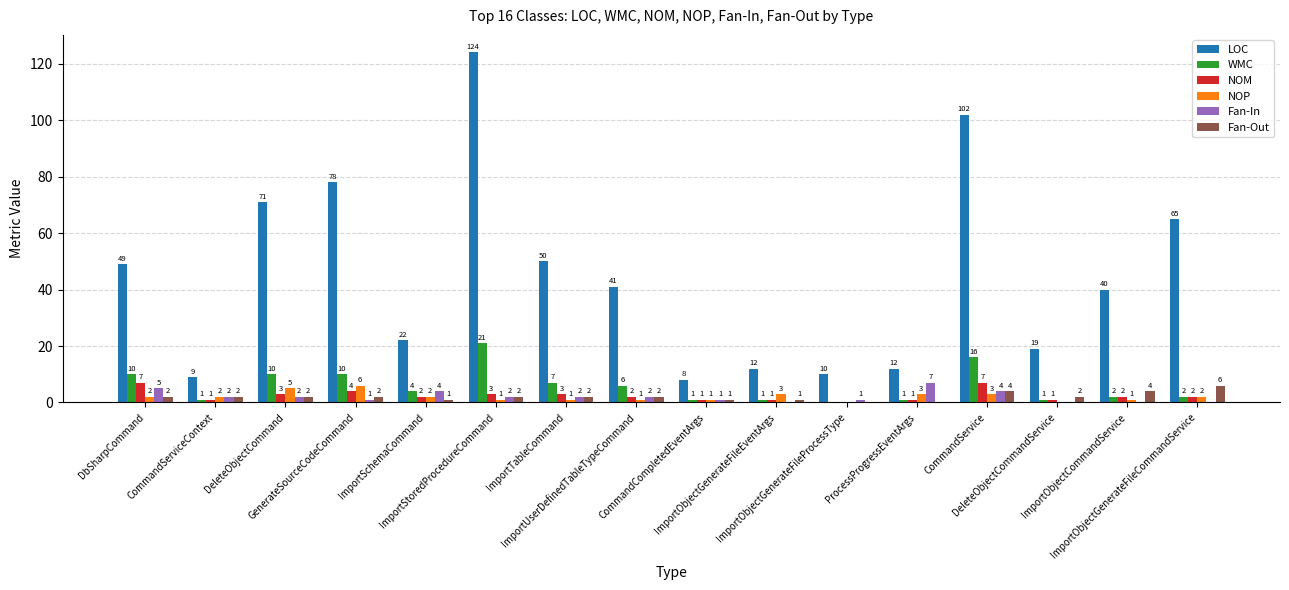

Which series has the largest total across all categories?

LOC